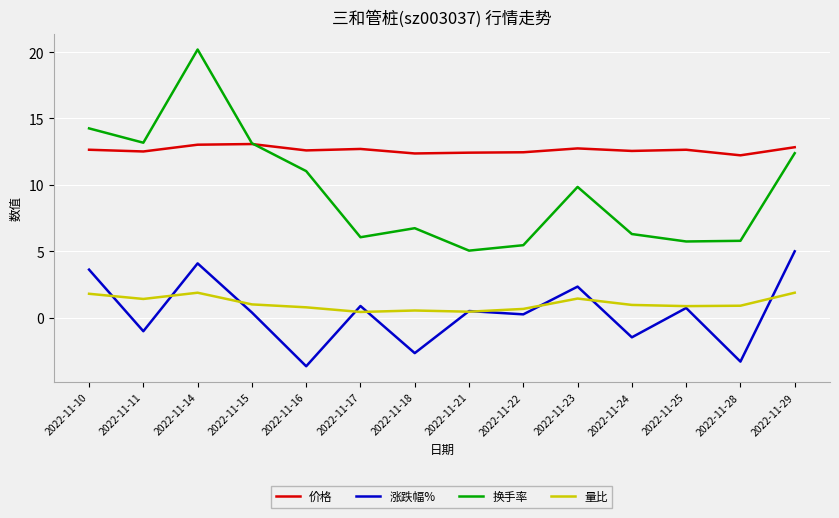

True or false: 量比 and 换手率 cross at least once.

False